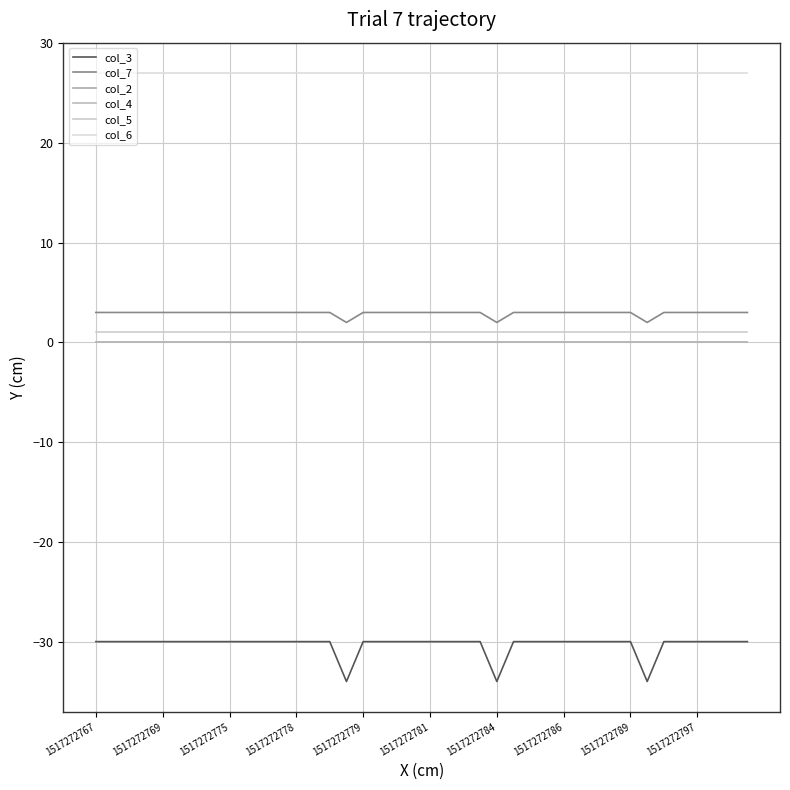

Is this an area chart (filled region under the line)?

No